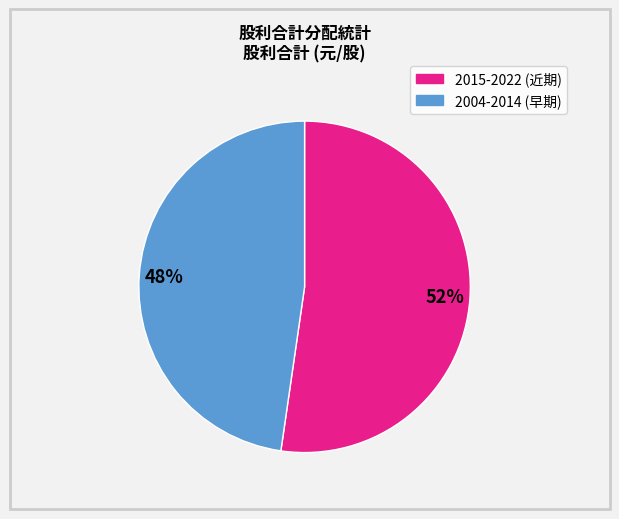

To the nearest percent, what is the average slice percentage?

50%